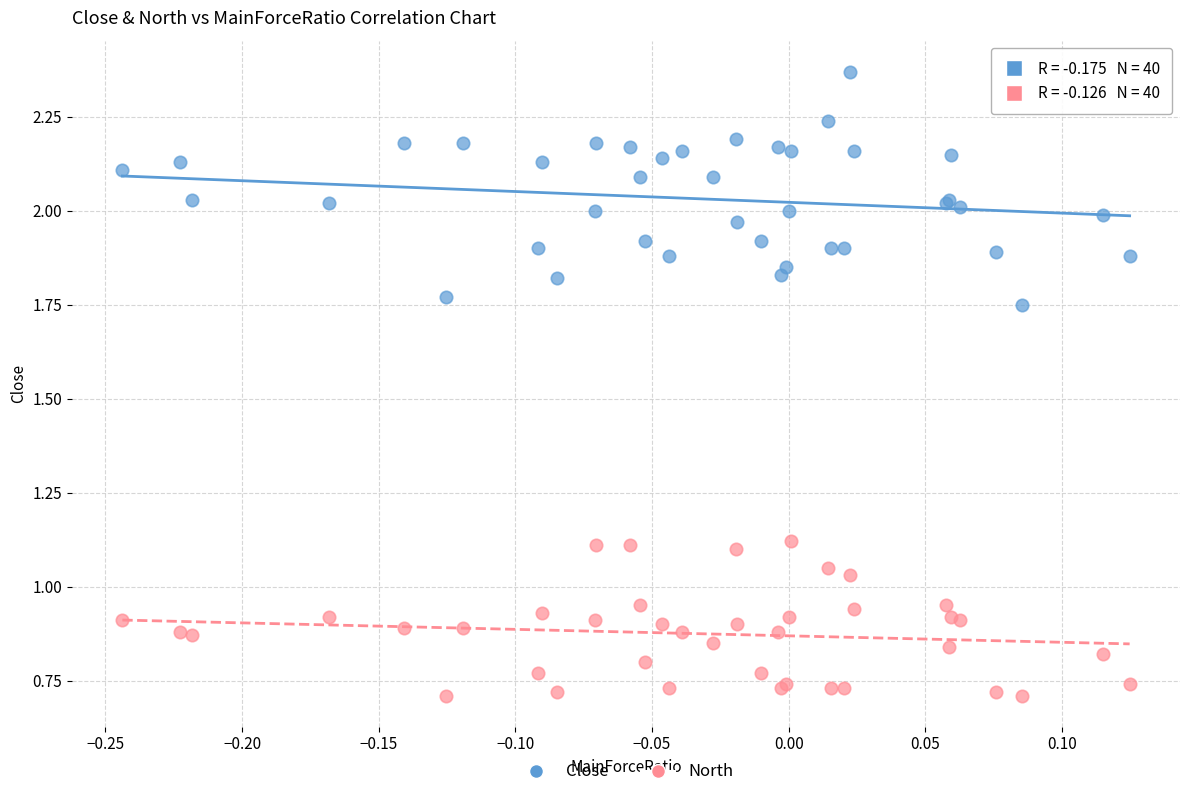

Which series contains the highest Y value?

Close